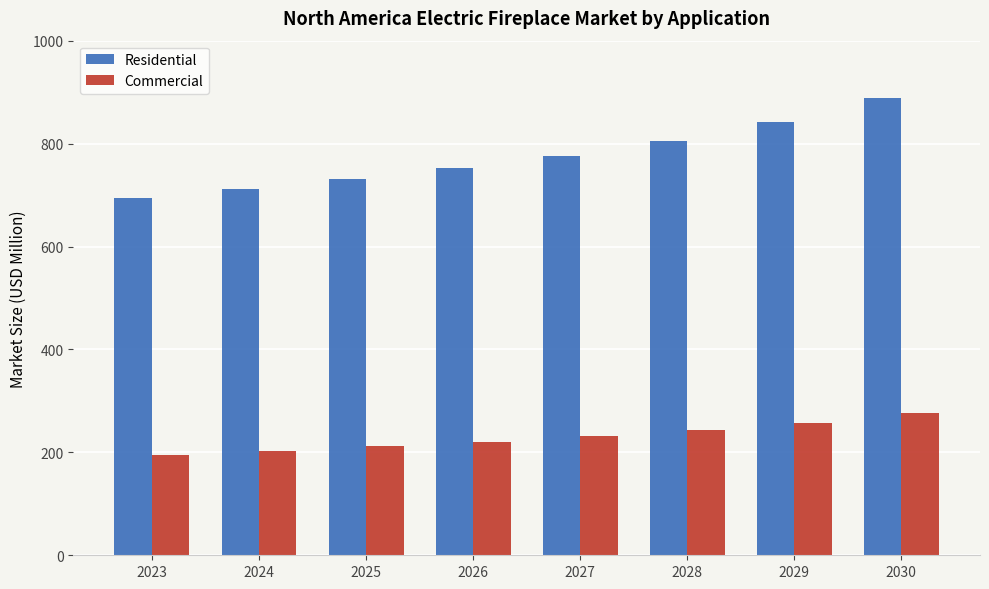

Which category has the lowest value in the Residential series?

2023